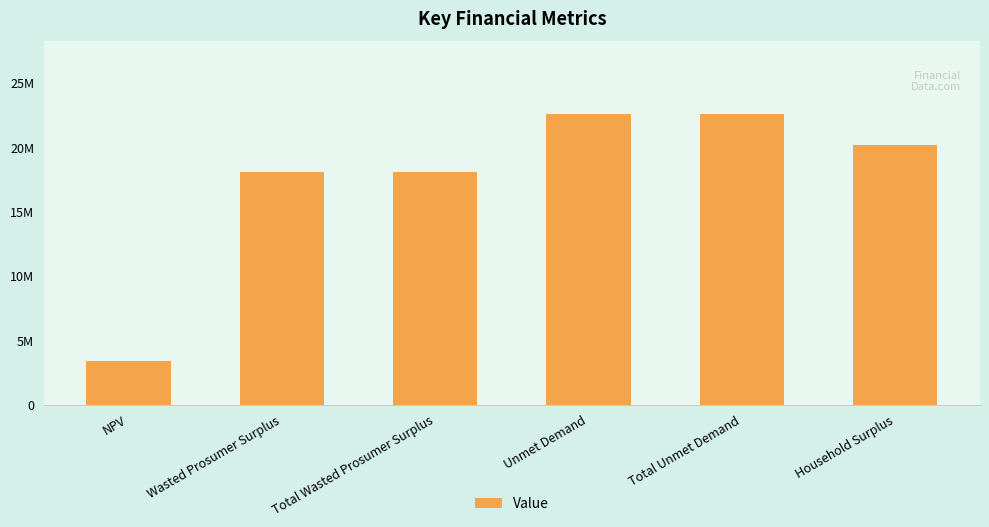

Between Total Unmet Demand and Total Wasted Prosumer Surplus, which is larger?

Total Unmet Demand